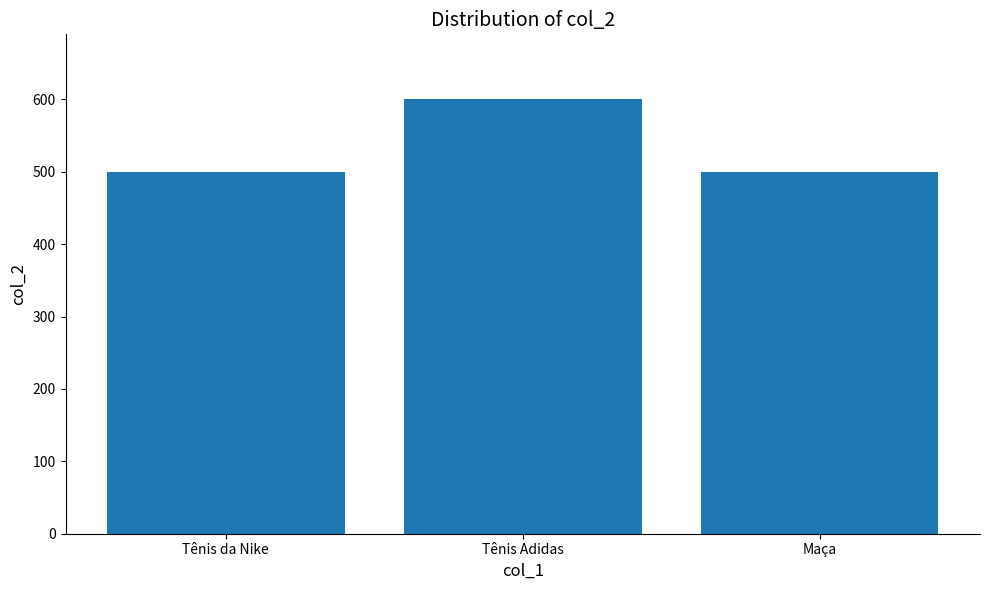

Read the value at Tênis da Nike.

500